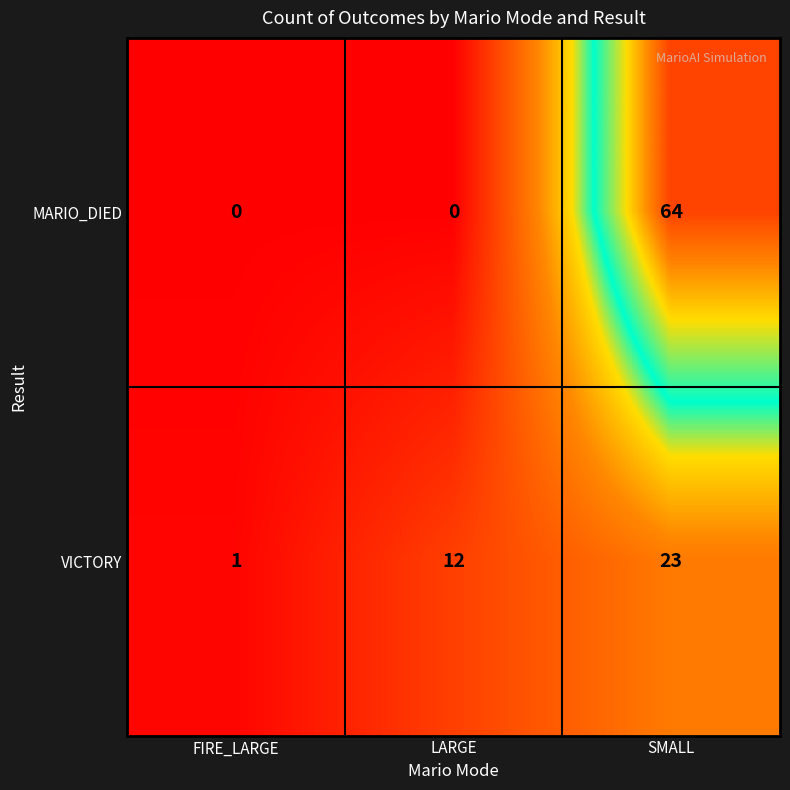

What value does the VICTORY series have at SMALL, to the nearest 5?

25